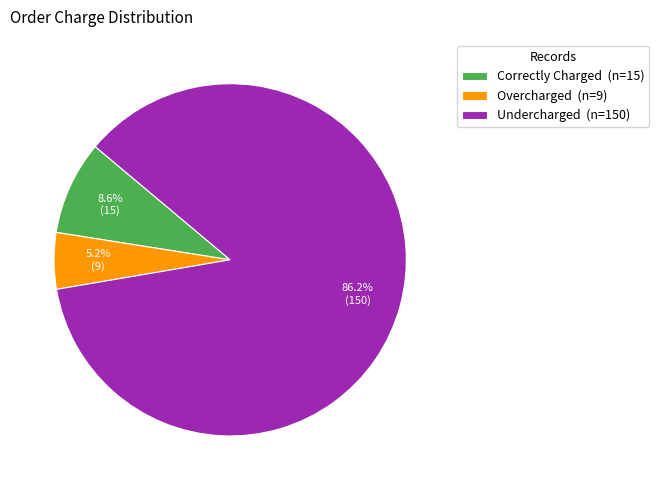

What is the ratio of the value at Undercharged (n=150) to the value at Correctly Charged (n=15)?

10.0